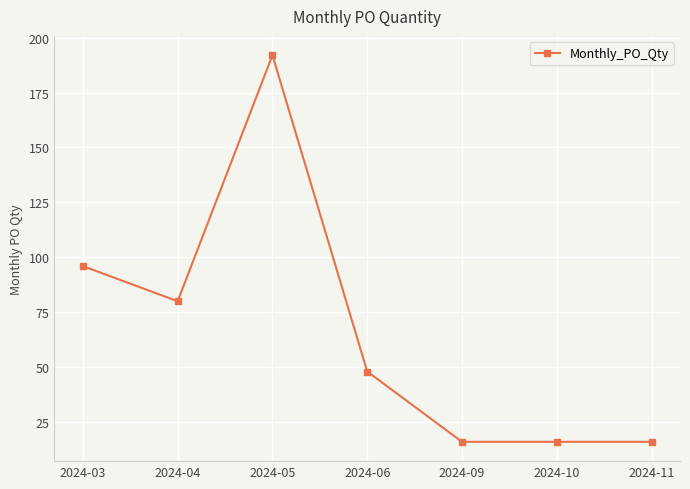

What is the maximum value shown in the chart?

192